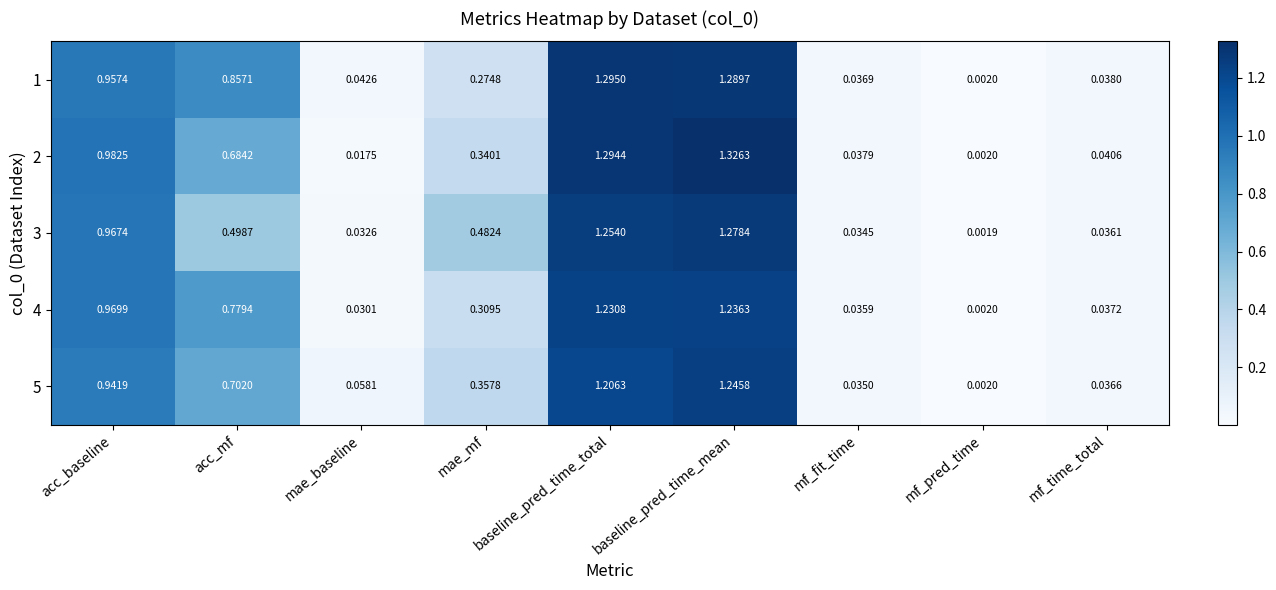

How many categories are shown in the chart?

9